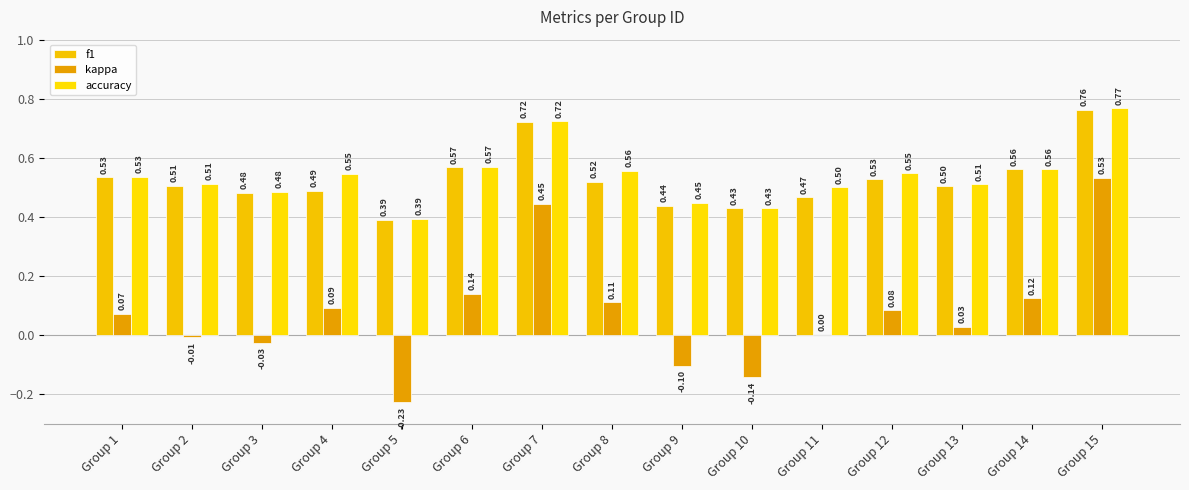

What is the total value across all series at Group 4?

1.1